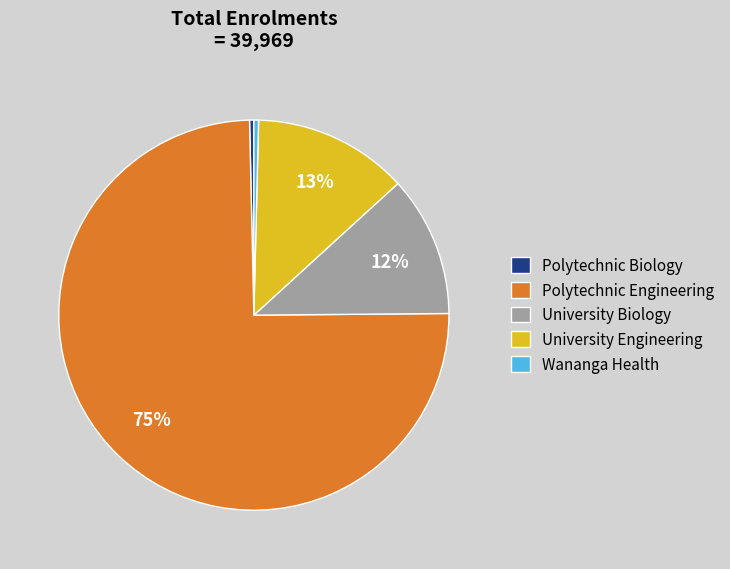

Is it true that University Biology is 1% of the pie?

False